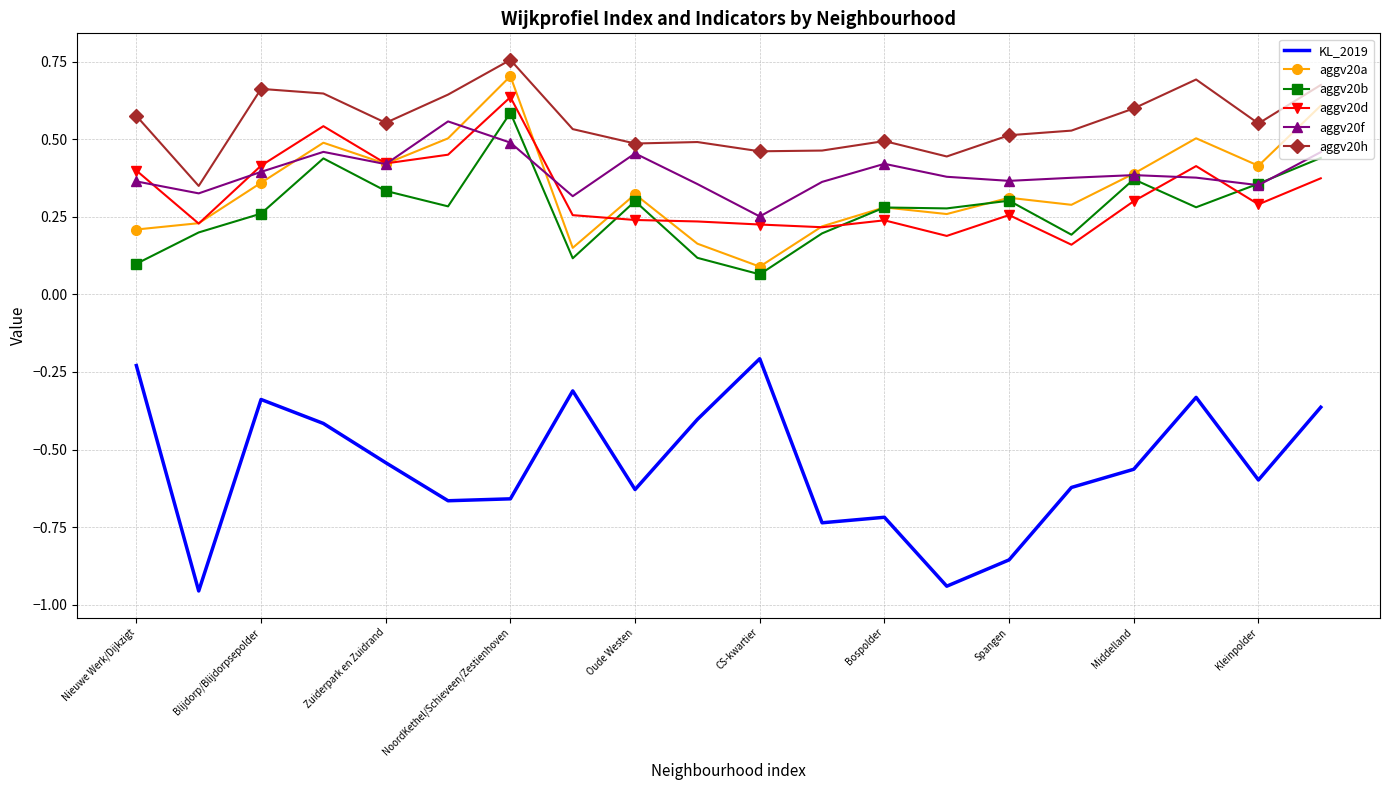

Which series has the largest total across all categories?

aggv20h